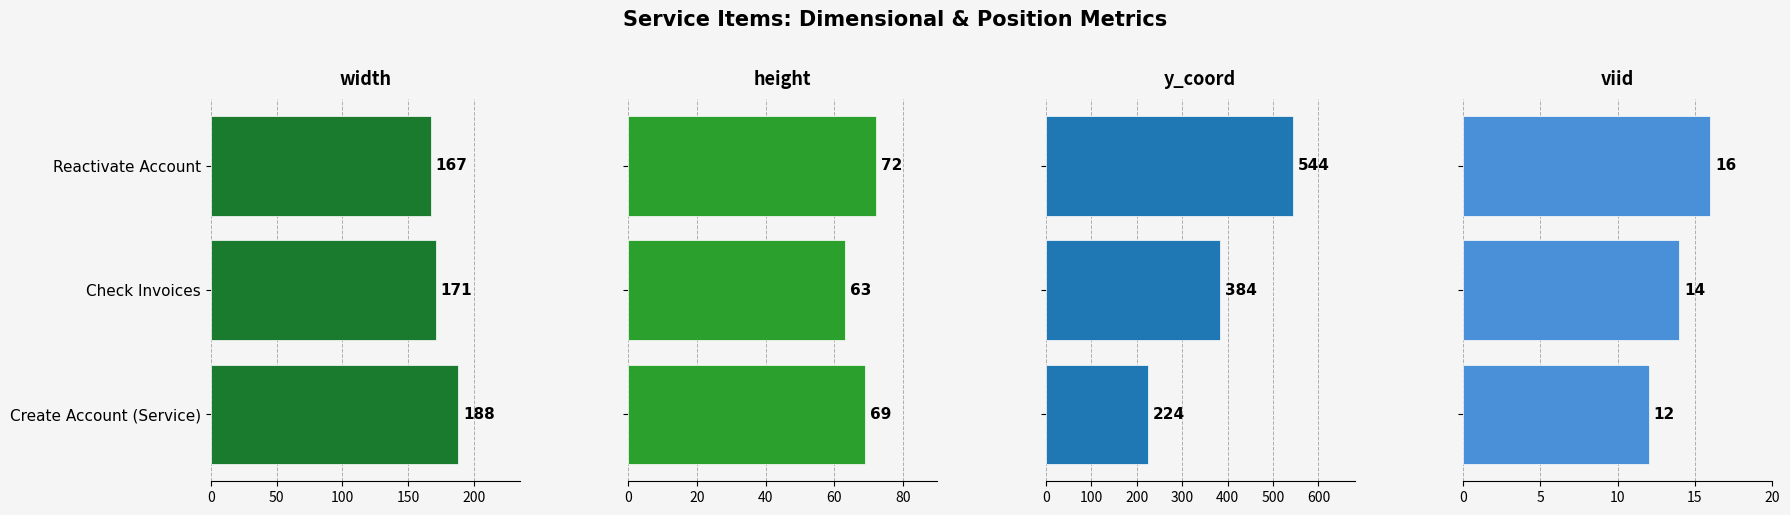

Is the value of viid at Create Account (Service) greater than the value of y_coord at Check Invoices?

No